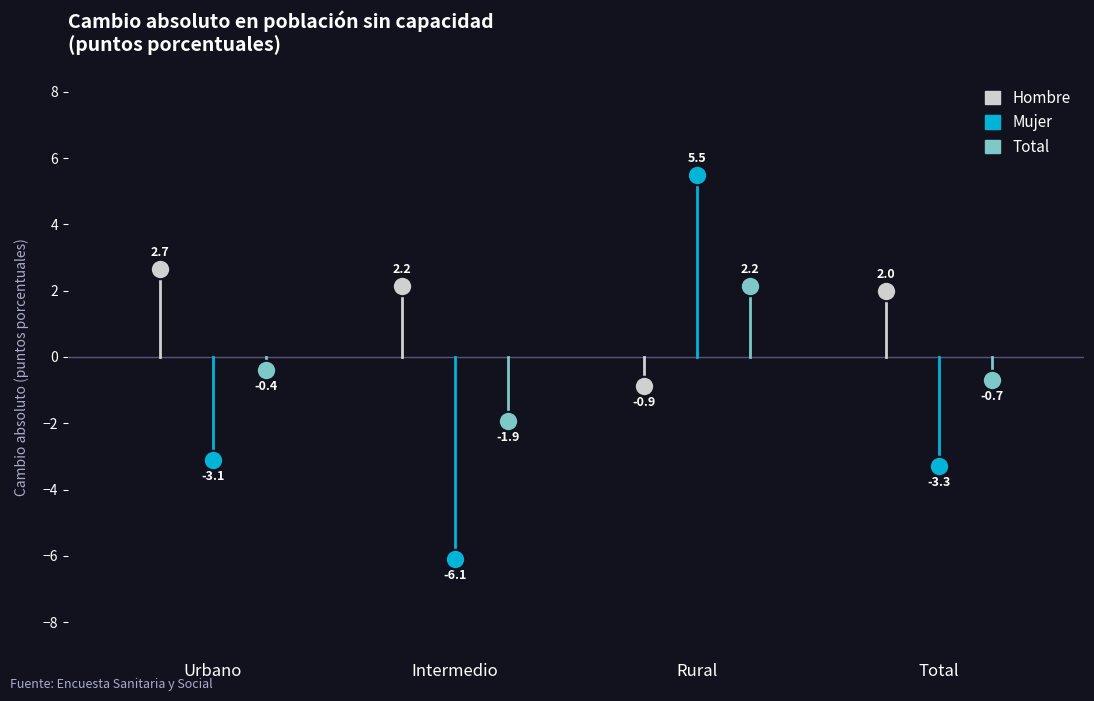

What is the sum of the Mujer values at Rural and Intermedio?

-0.6